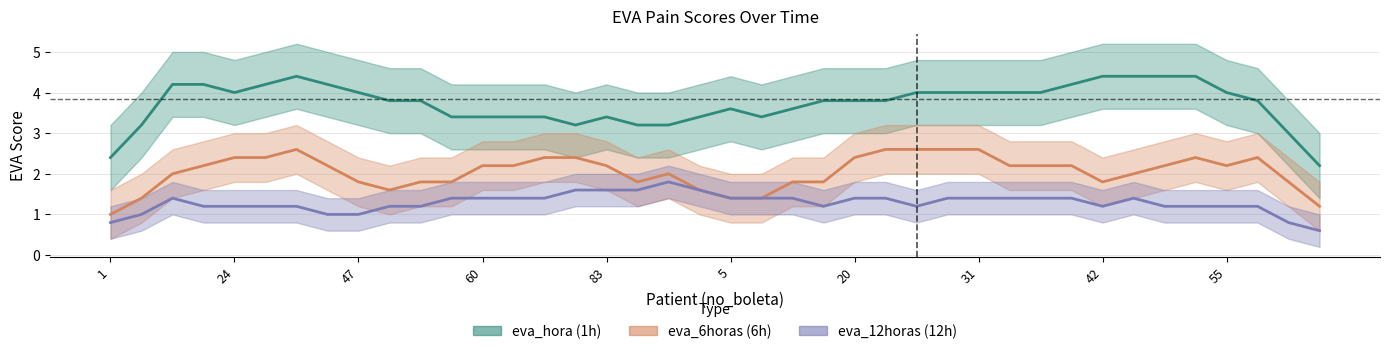

What is the average value of the eva_6horas series?

2.0